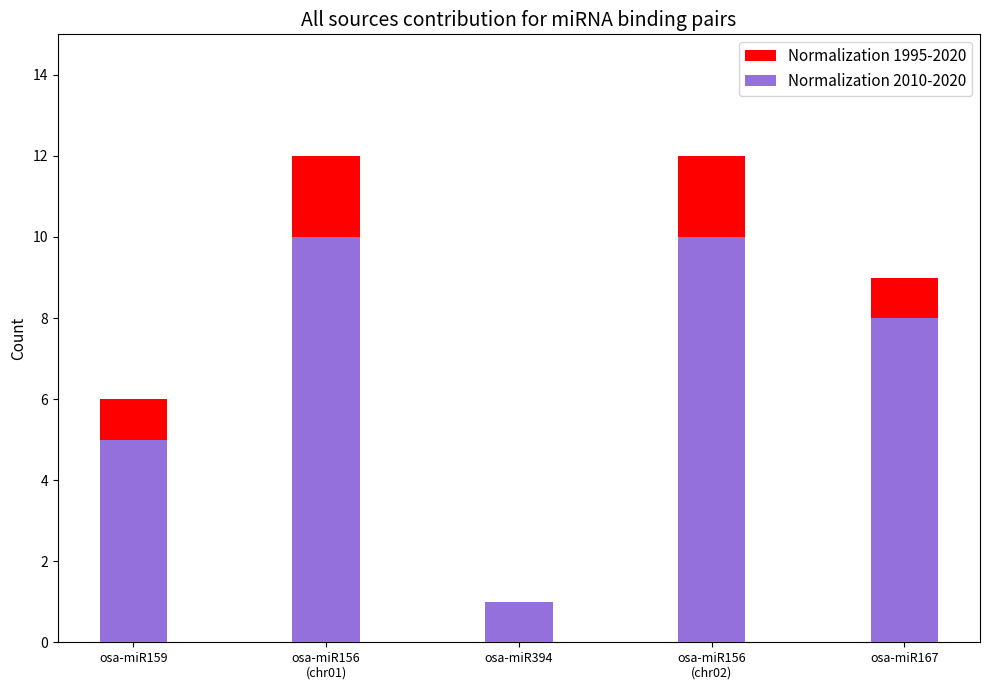

What is the difference between the highest and lowest values at osa-miR156
(chr02)?

2